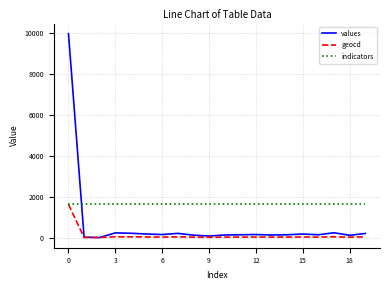

List the series in order of their overall mean, highest first.

indicators, values, geocd